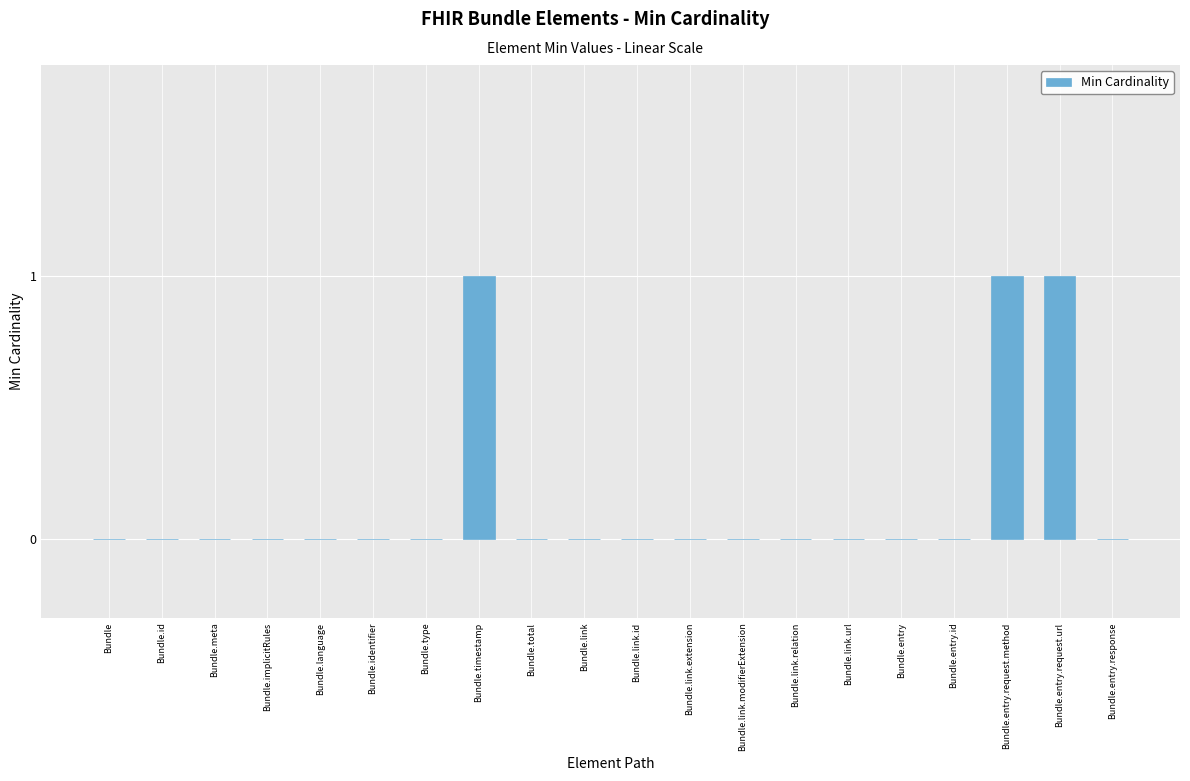

What is the sum of all values?

3